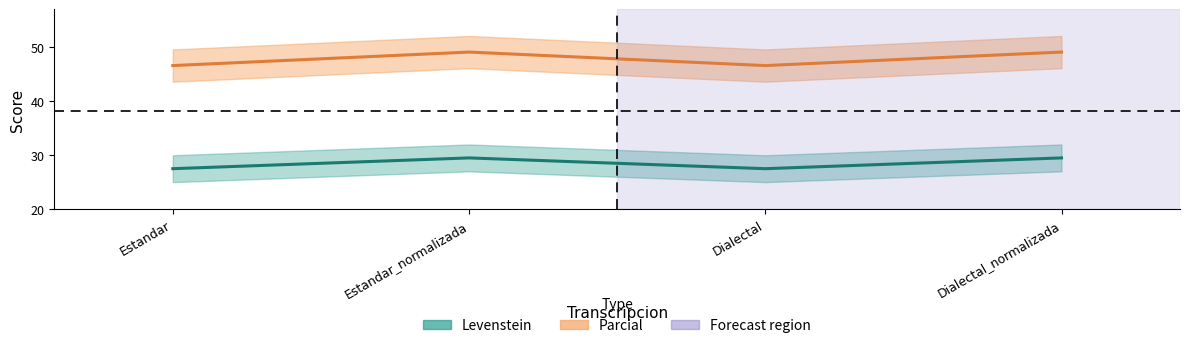

At which category does Parcial reach its first local peak?

Estandar_normalizada